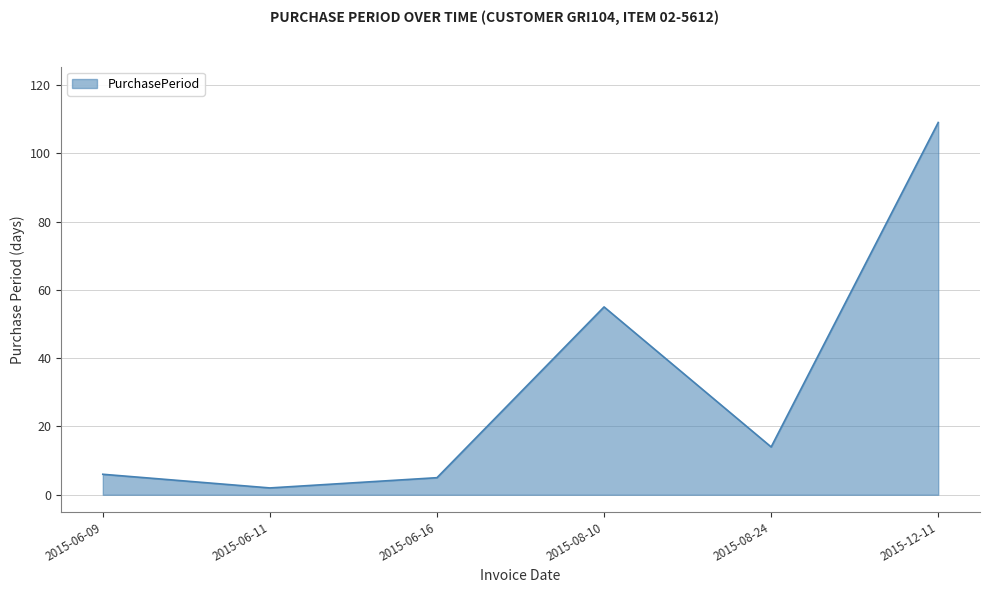

What is the ratio of the value at 2015-08-24 to the value at 2015-06-11?

7.0